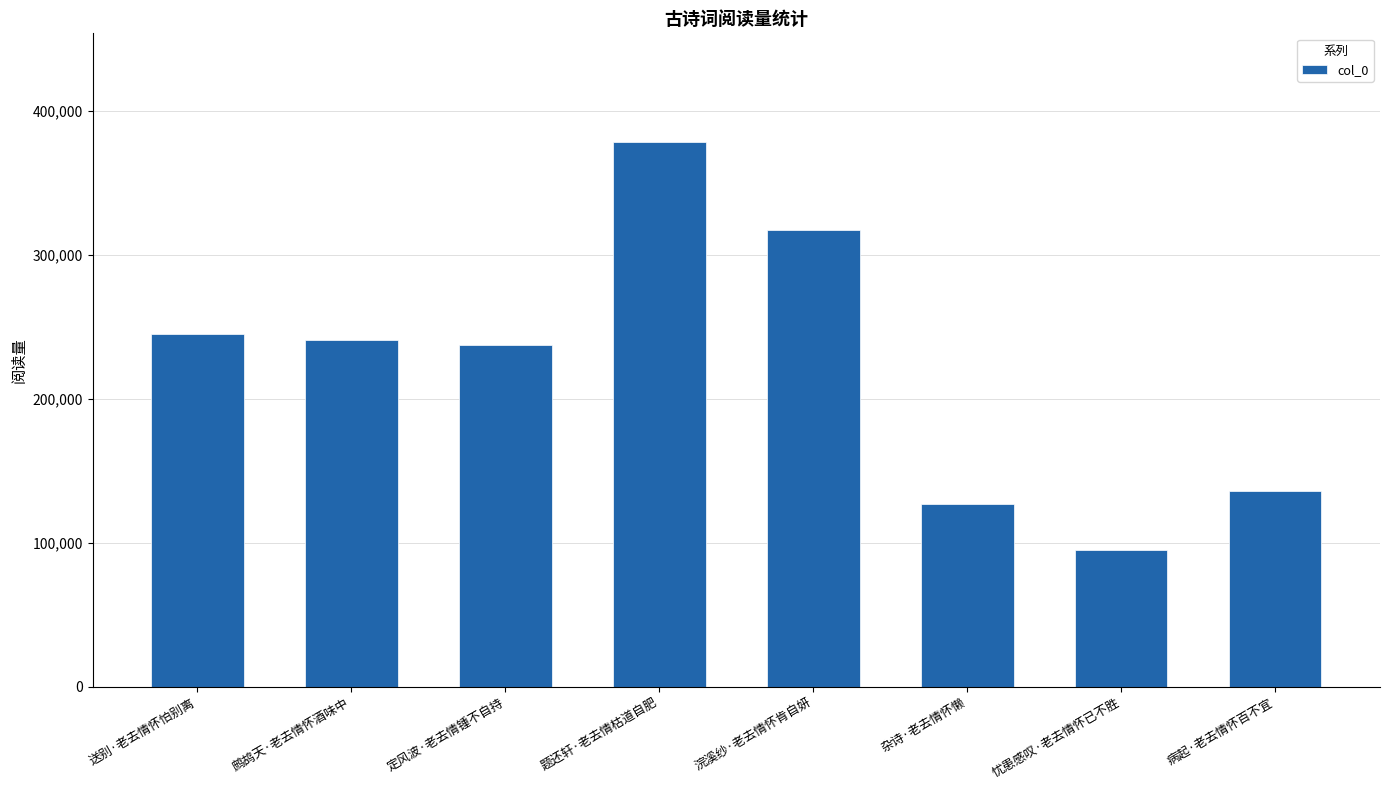

What is the average value?

222198